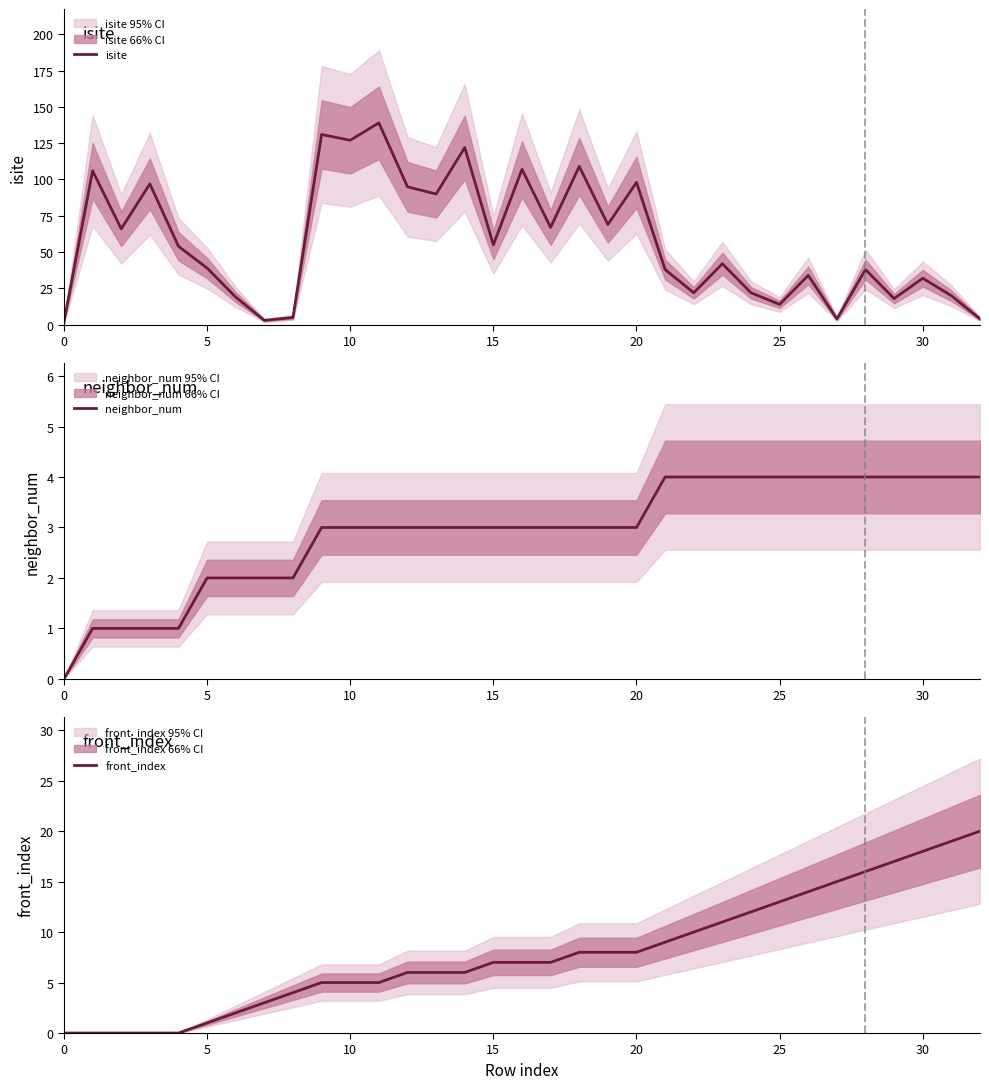

True or false: isite has a value of 32 at 30.

True